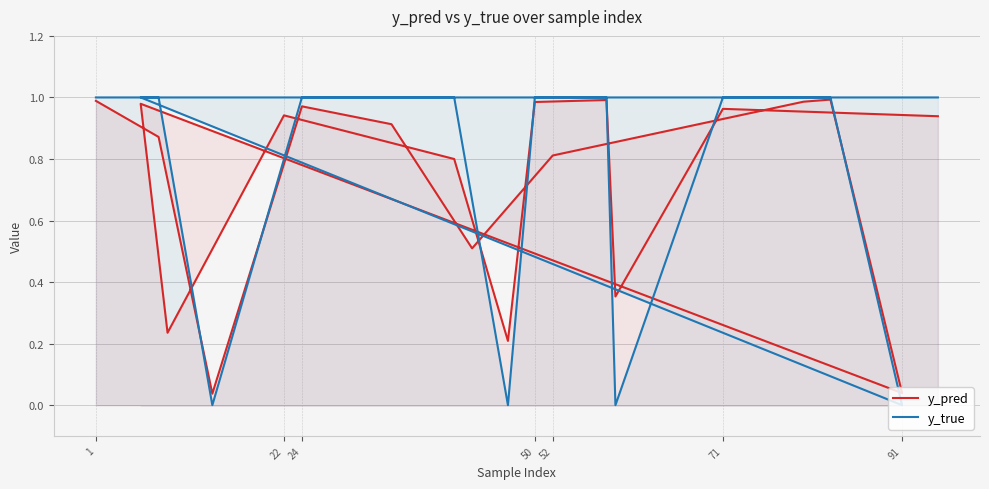

Rank the series by their average value, from lowest to highest.

y_pred, y_true